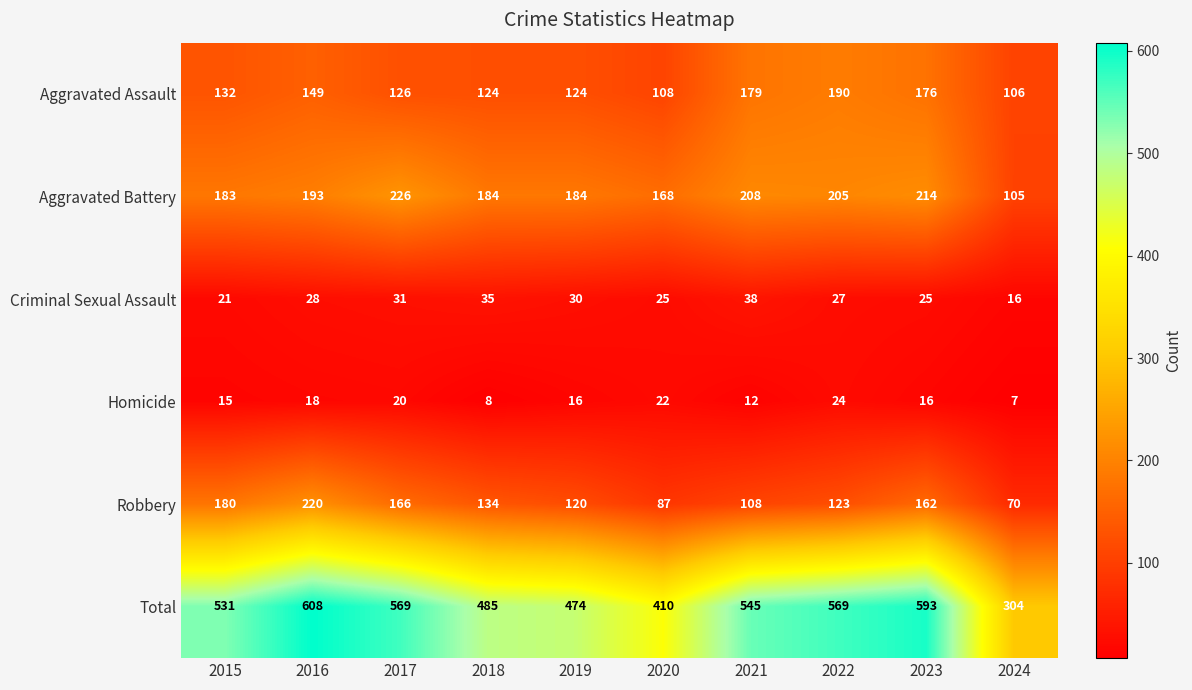

How many series are shown in this chart?

6